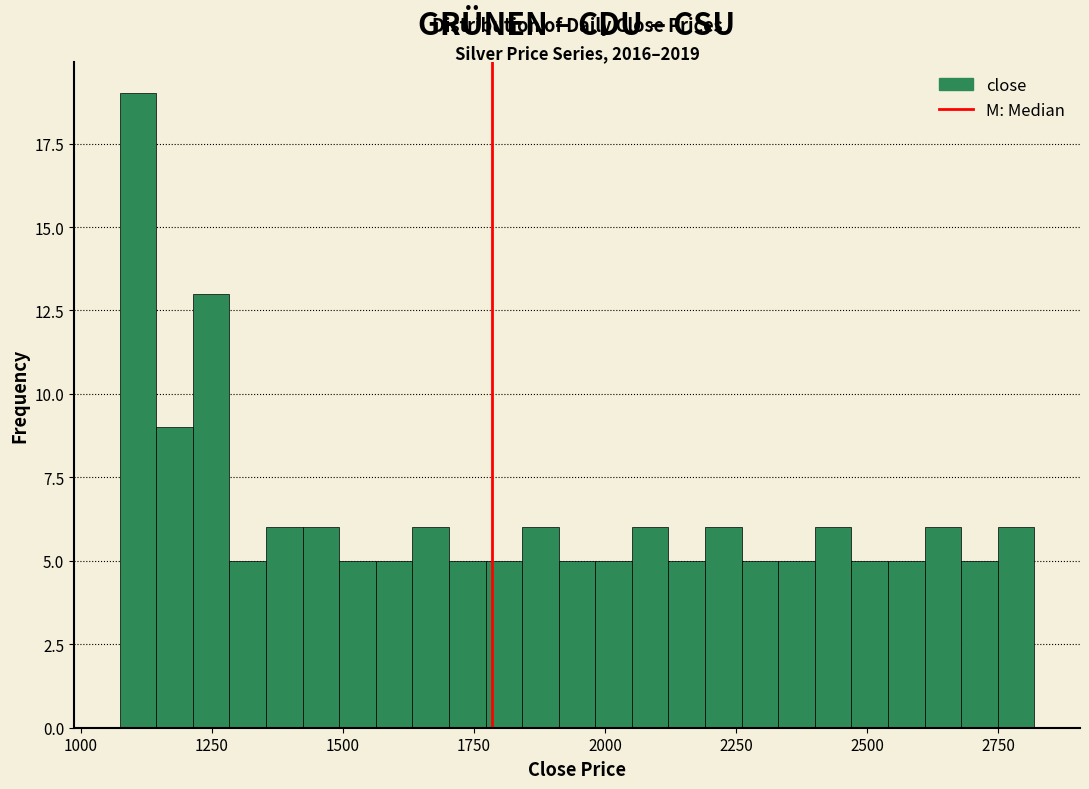

Read against the x-axis, roughly where is the centre of the tallest bar?

1100